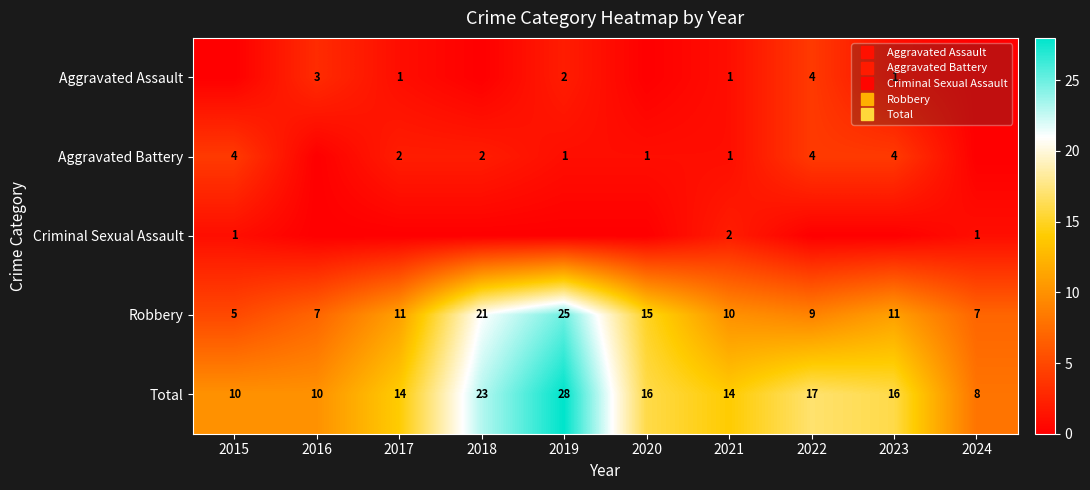

How many positive values does the Aggravated Assault series have?

6